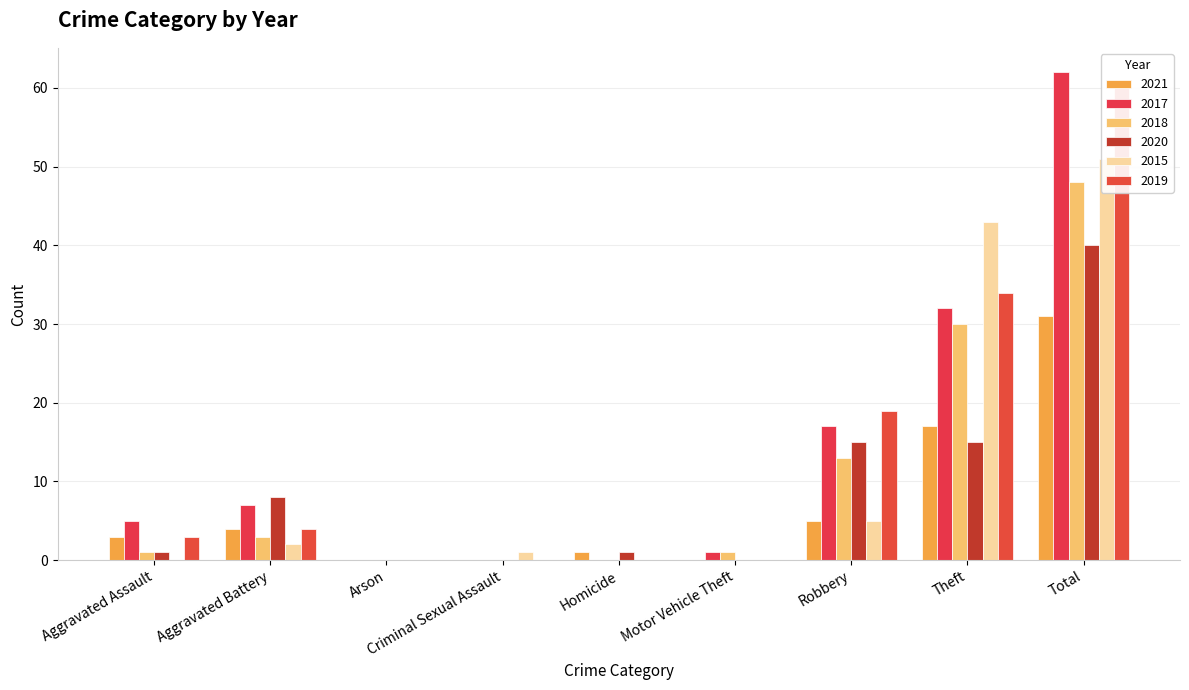

What is the sum of all 2020 values?

80